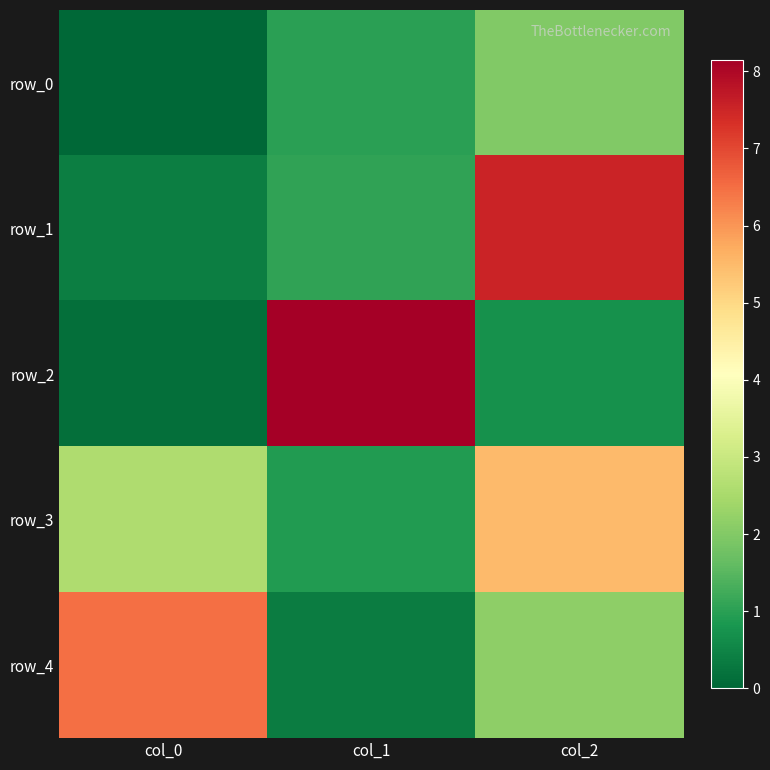

At col_0, list the series in order from largest to smallest.

row_4, row_3, row_1, row_2, row_0